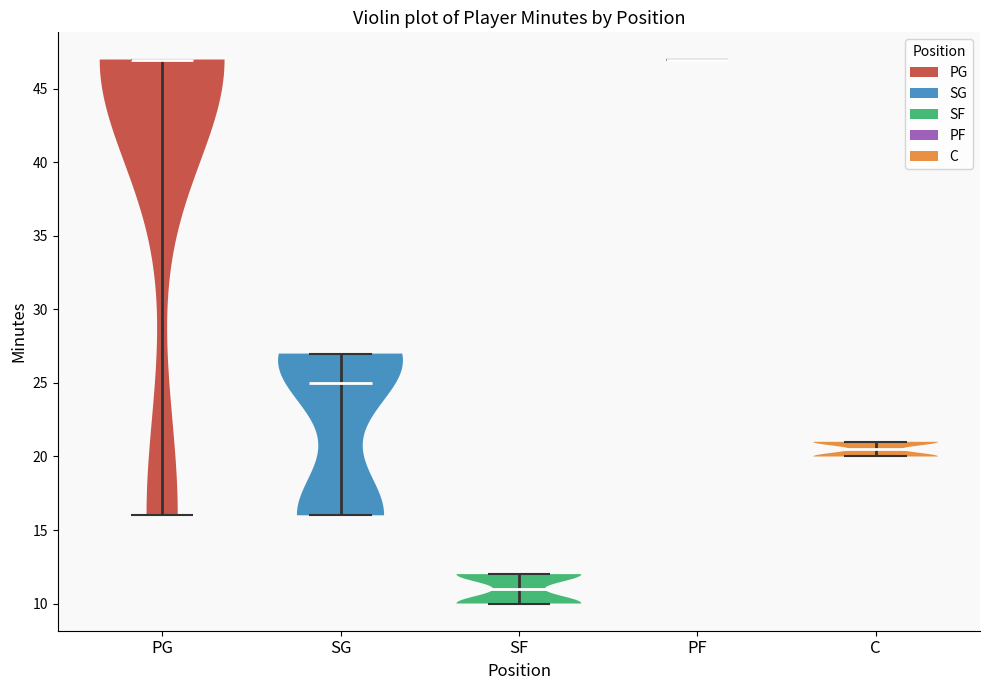

What is the lowest point the violin for SG reaches on the y-axis? The values are not printed on the chart, so give them approximately, as read against the axis.

16.0